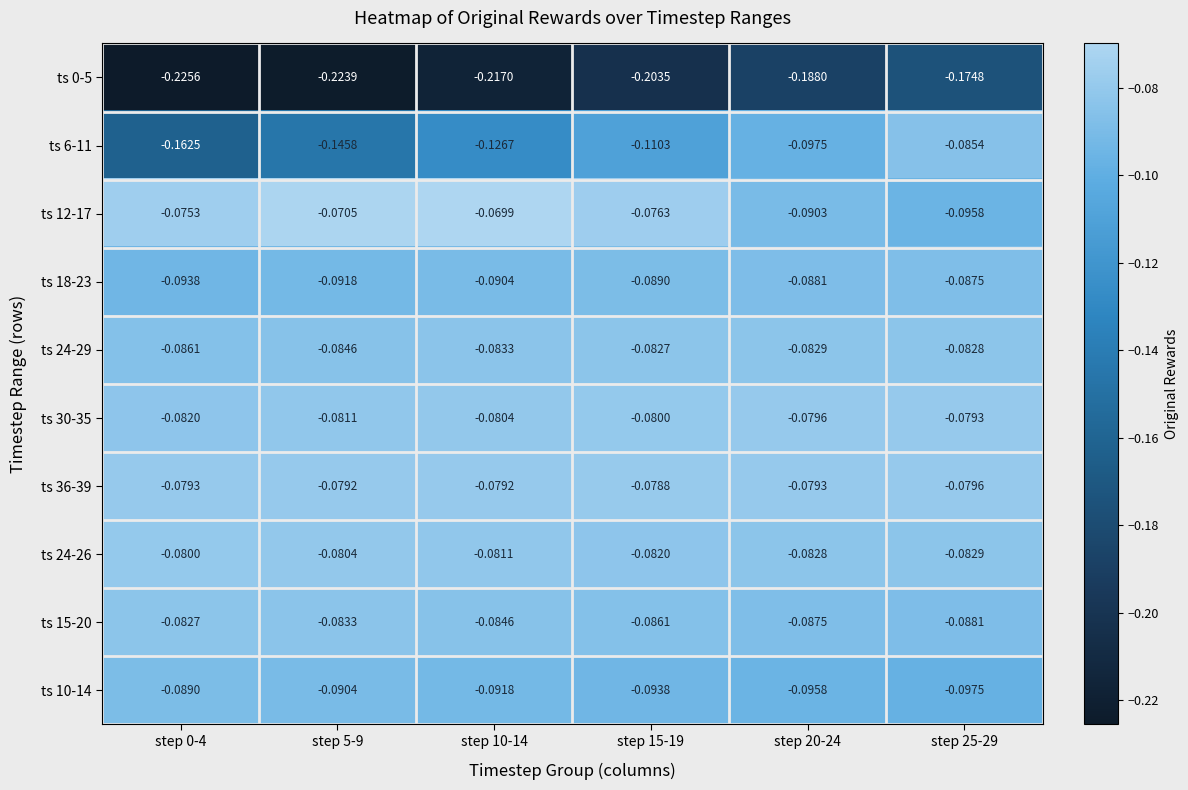

Rank the series by their maximum value, from lowest to highest.

ts 0-5, ts 10-14, ts 18-23, ts 6-11, ts 24-29, ts 15-20, ts 24-26, ts 30-35, ts 36-39, ts 12-17